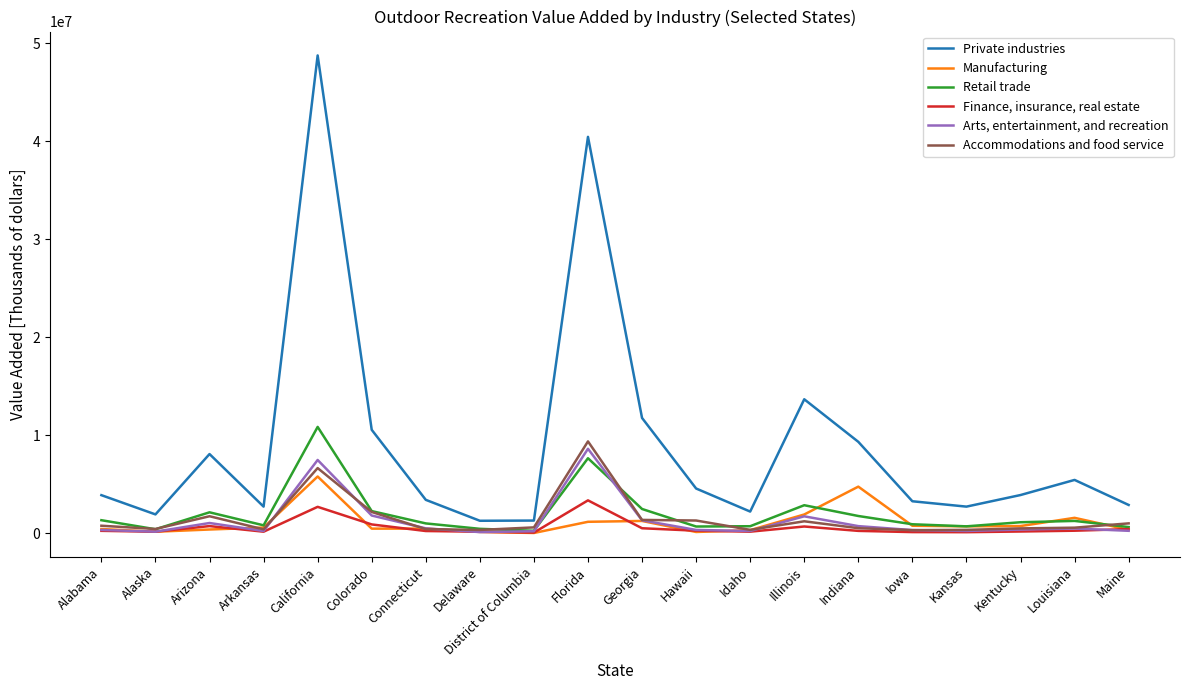

What value does the Finance, insurance, real estate series have at Alabama?

224647